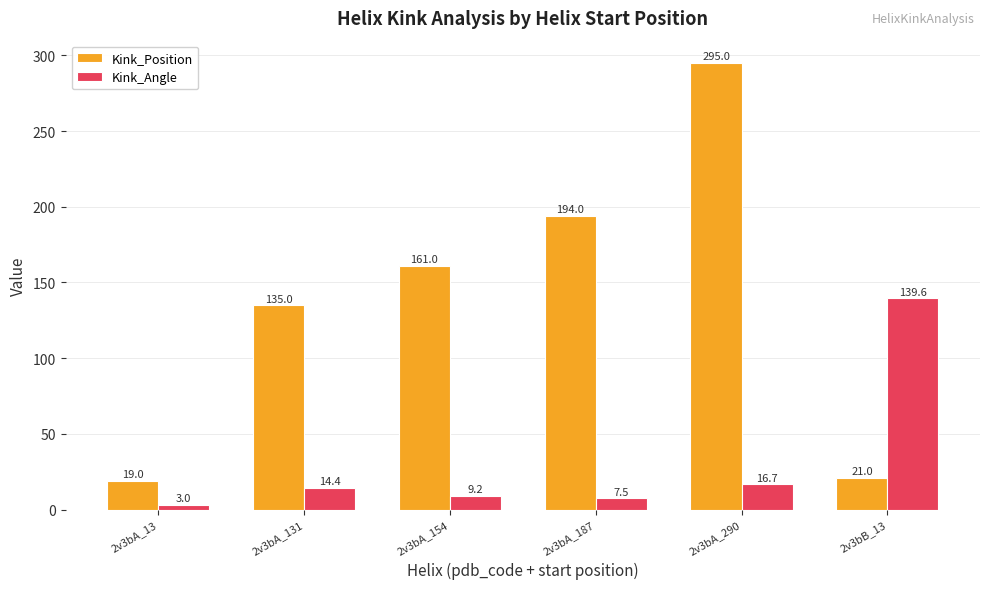

At which category is the sum across all series the highest?

2v3bA_290